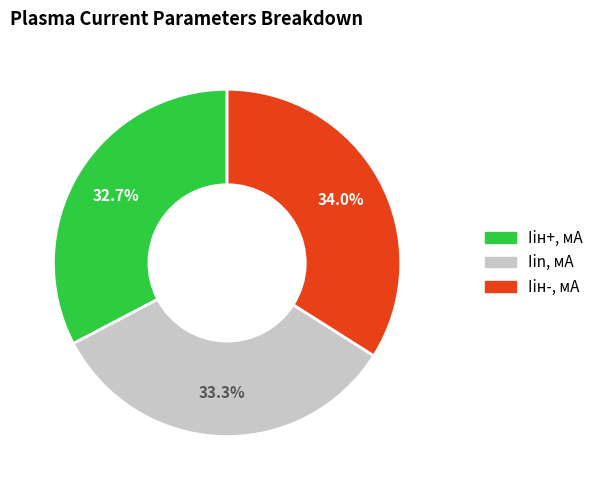

What is the smallest slice in the pie chart?

Iiн+